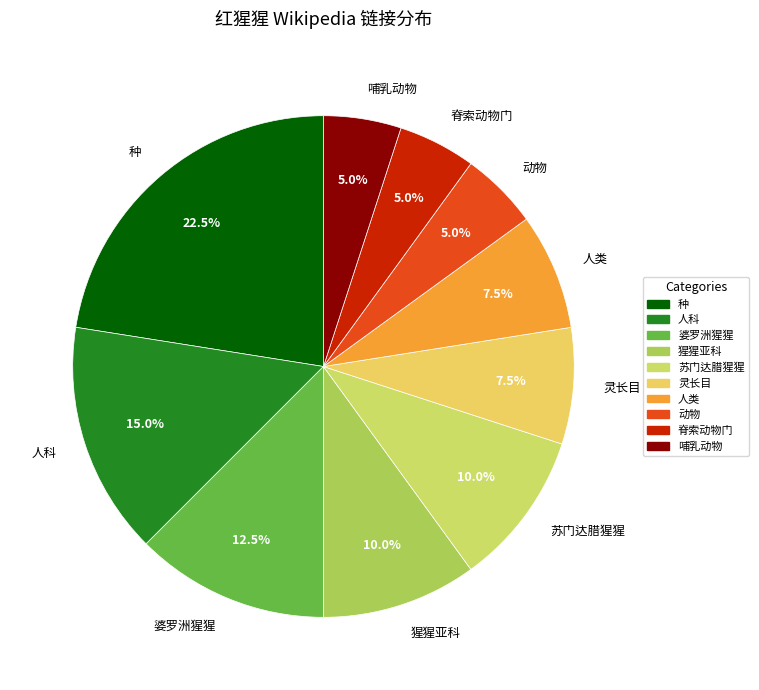

Count the number of slices in the pie.

10